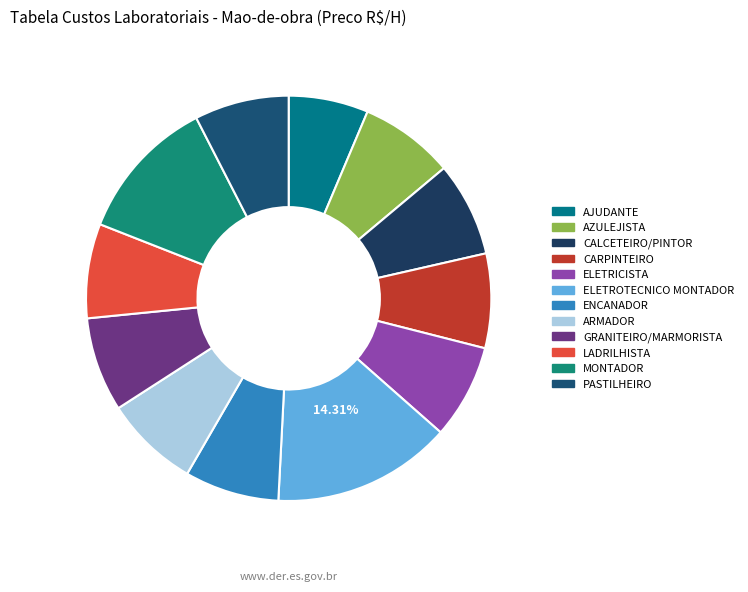

True or false: PASTILHEIRO accounts for 8% of the total.

True